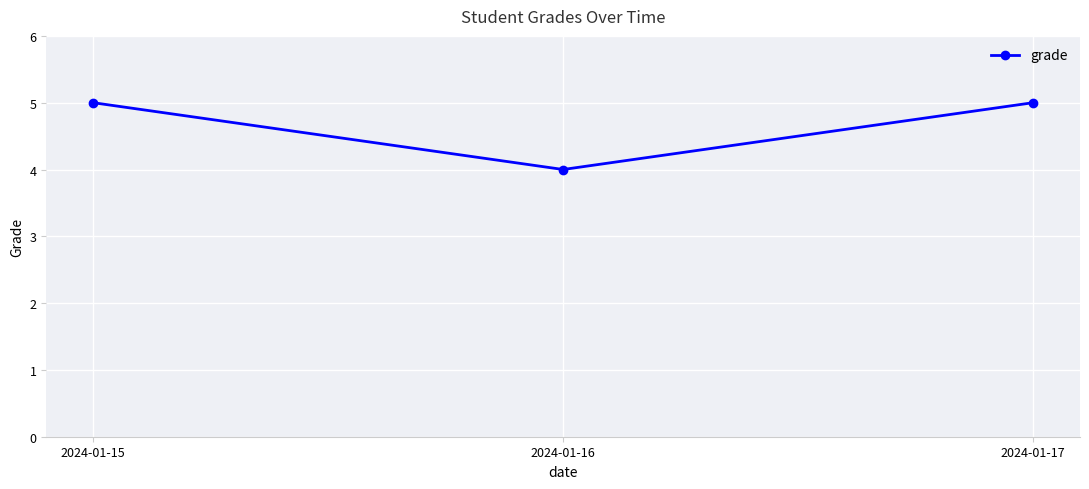

Reading left to right, transcribe all the data shown in this chart.

2024-01-15=5	2024-01-16=4	2024-01-17=5